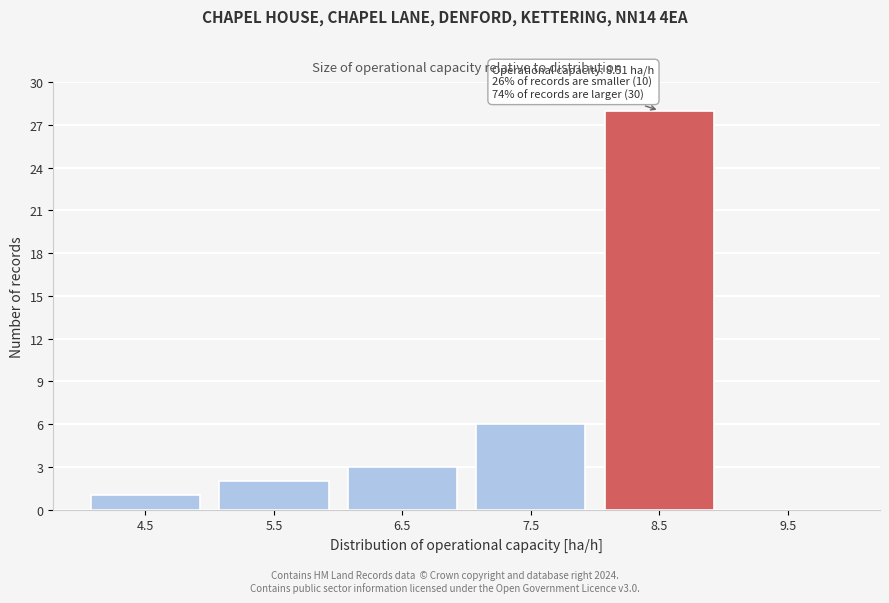

Reading left to right, what are all the values shown in this chart?

4.5=1	5.5=2	6.5=3	7.5=6	8.5=28	9.5=0